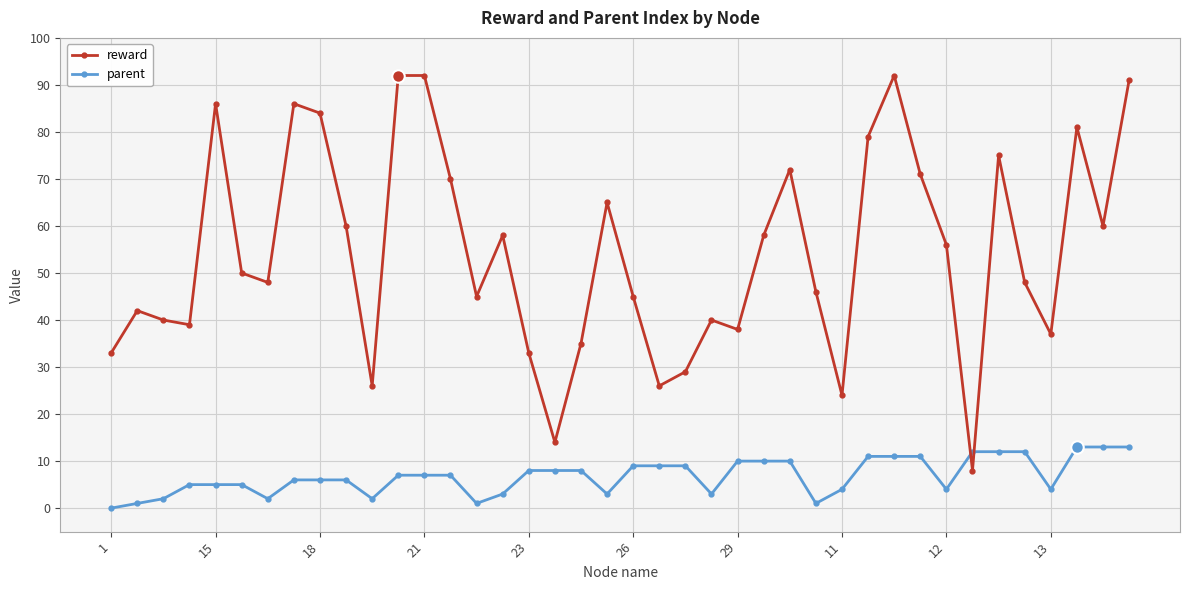

Reading left to right, list all the values displayed in this chart.

reward: 33	42	40	39	86	50	48	86	84	60	26	92	92	70	45	58	33	14	35	65	45	26	29	40	38	58	72	46	24	79	92	71	56	8	75	48	37	81	60	91
parent: 0	1	2	5	5	5	2	6	6	6	2	7	7	7	1	3	8	8	8	3	9	9	9	3	10	10	10	1	4	11	11	11	4	12	12	12	4	13	13	13